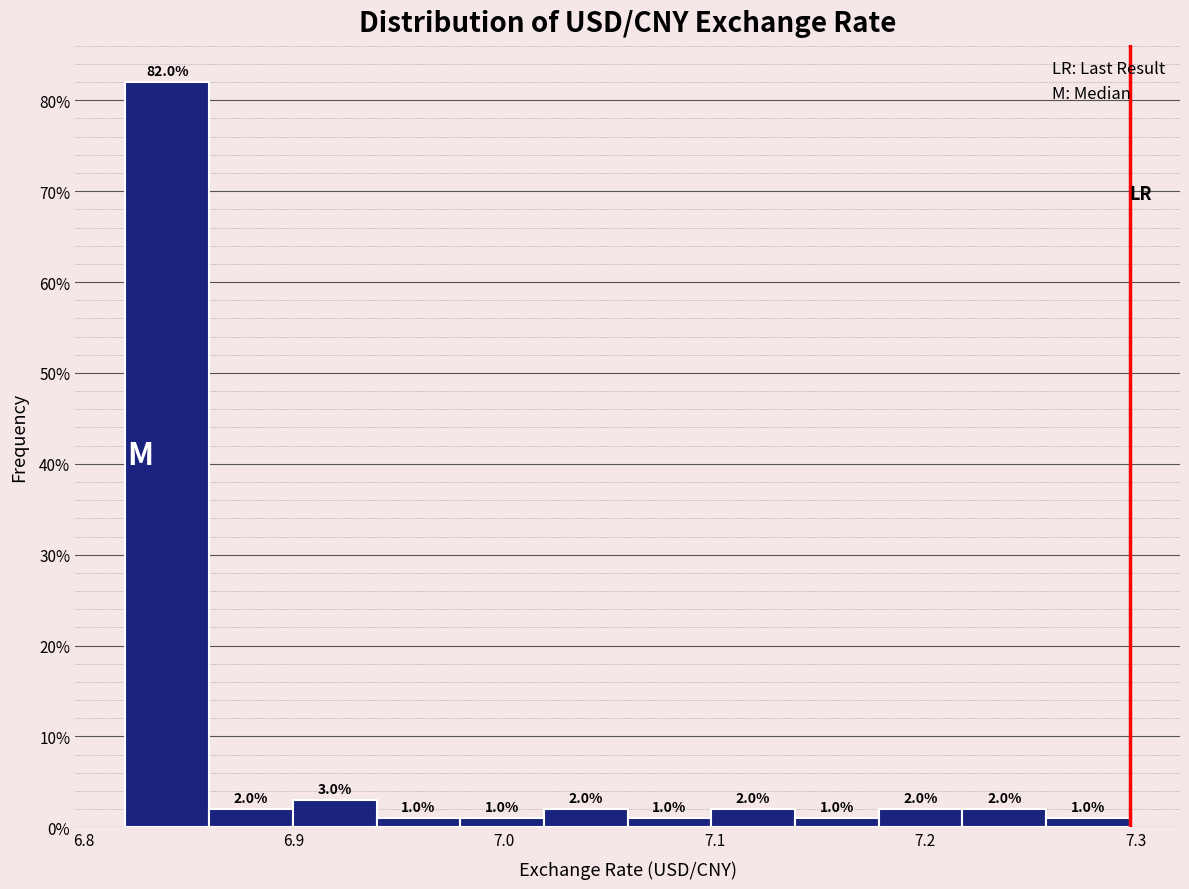

Around what value on the x-axis is the tallest bar? Give the approximate position of its centre, as read against the axis.

6.84